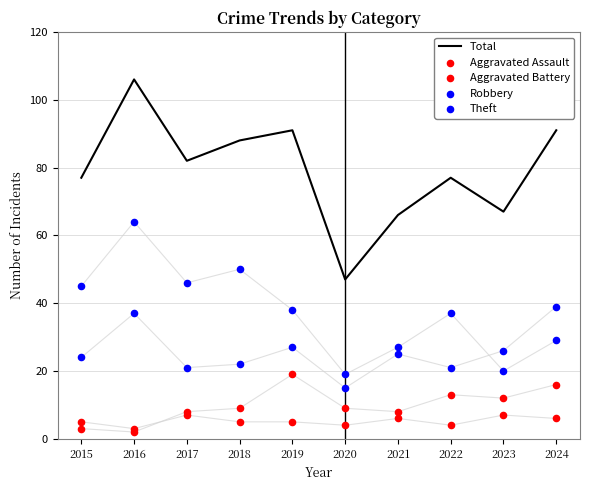

Which series contains the lowest Y value?

Aggravated Battery